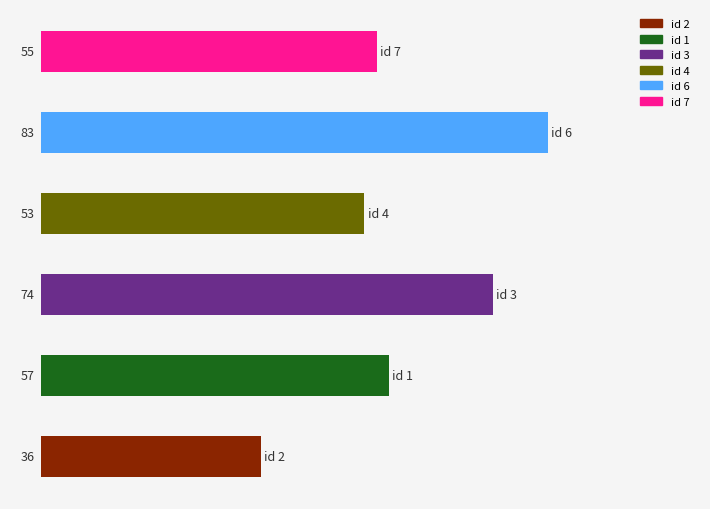

What is the greatest value displayed?

83